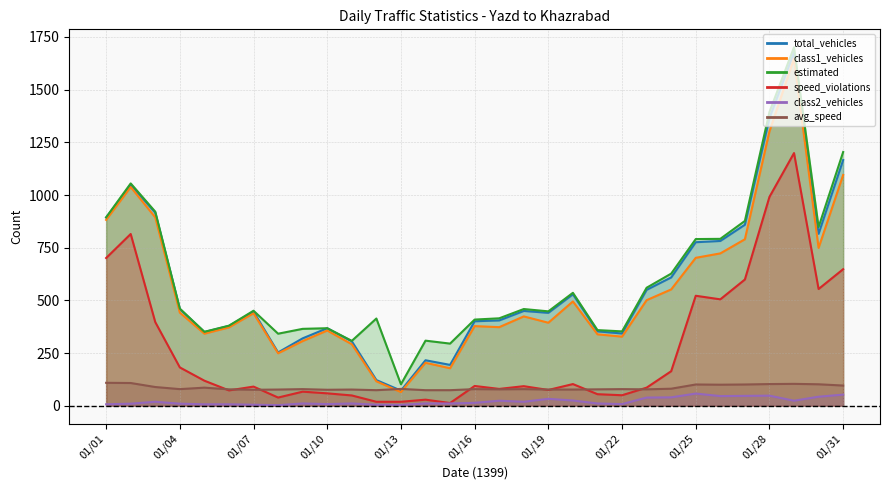

At 01/22, list the series in order from smallest to largest.

class2_vehicles, speed_violations, avg_speed, class1_vehicles, total_vehicles, estimated